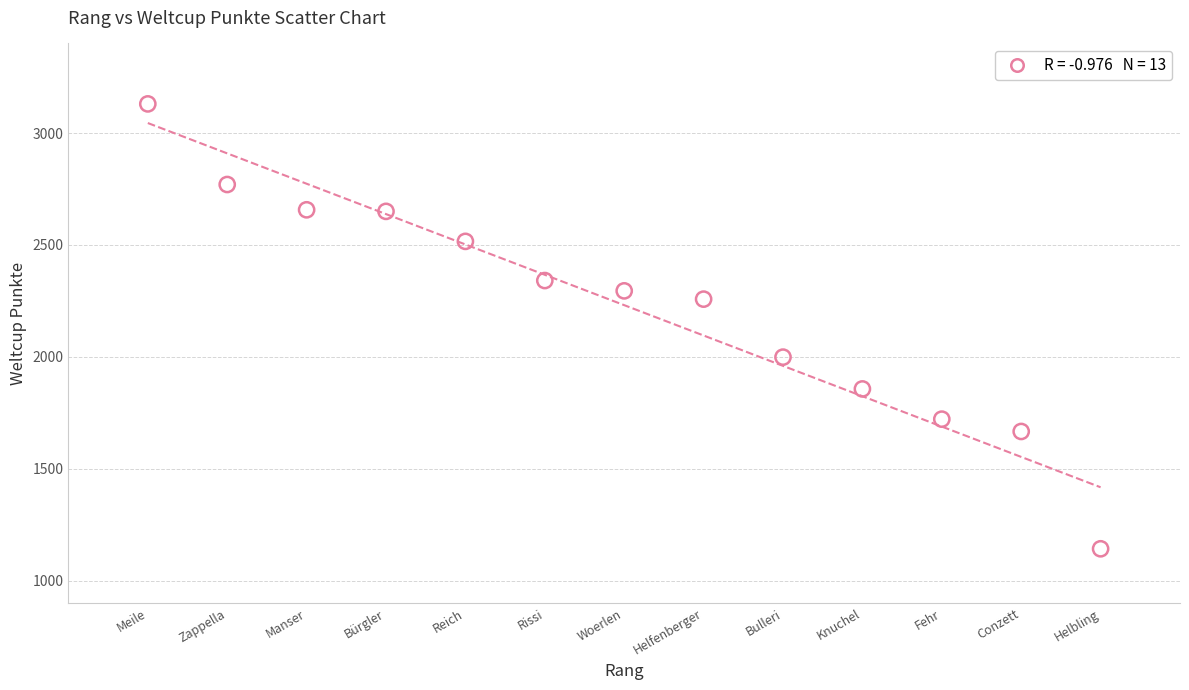

How many data points are displayed?

13